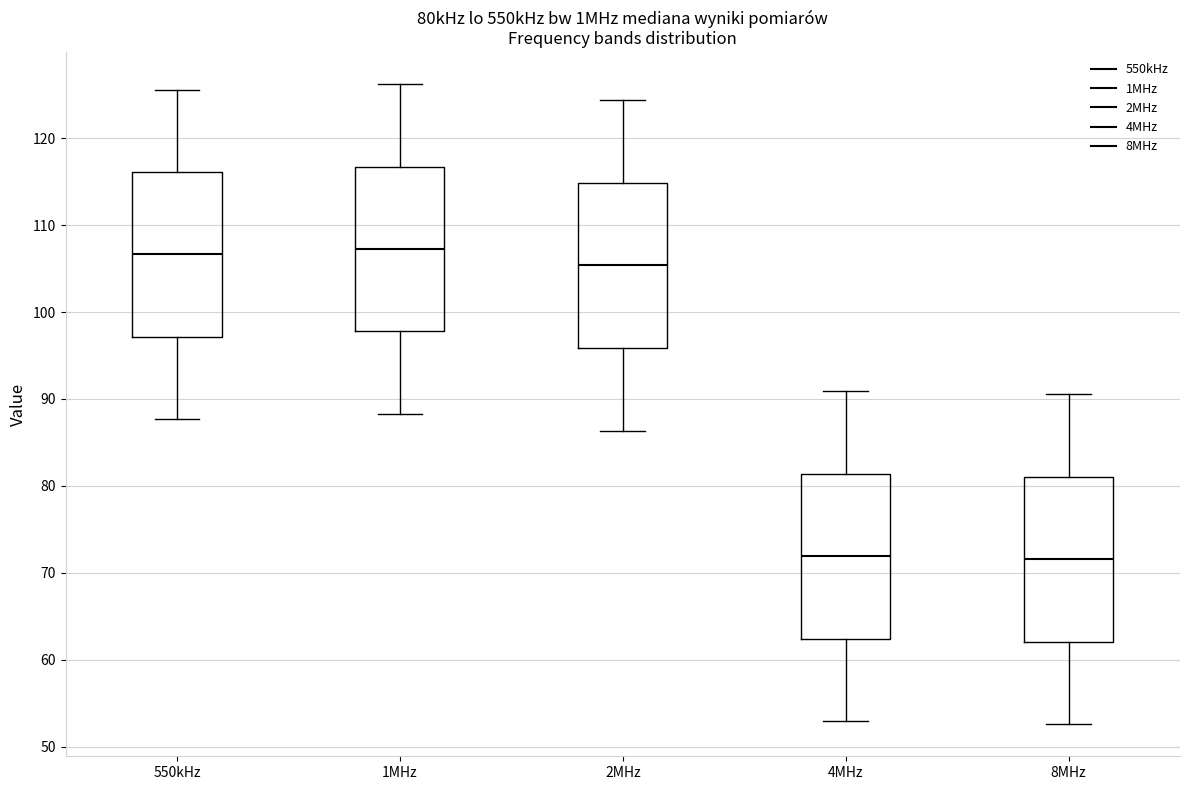

Reading left to right, transcribe this box plot: for each box, give where its median line is, the range the box spans, and where its two whiskers end, as read against the y-axis. The values are not printed on the chart, so give them approximately, as read against the axis.

550kHz: median 107, box 97 to 116, whiskers 88 to 126
1MHz: median 107, box 98 to 117, whiskers 88 to 126
2MHz: median 105, box 96 to 115, whiskers 86 to 124
4MHz: median 72, box 62 to 81, whiskers 53 to 91
8MHz: median 72, box 62 to 81, whiskers 53 to 91